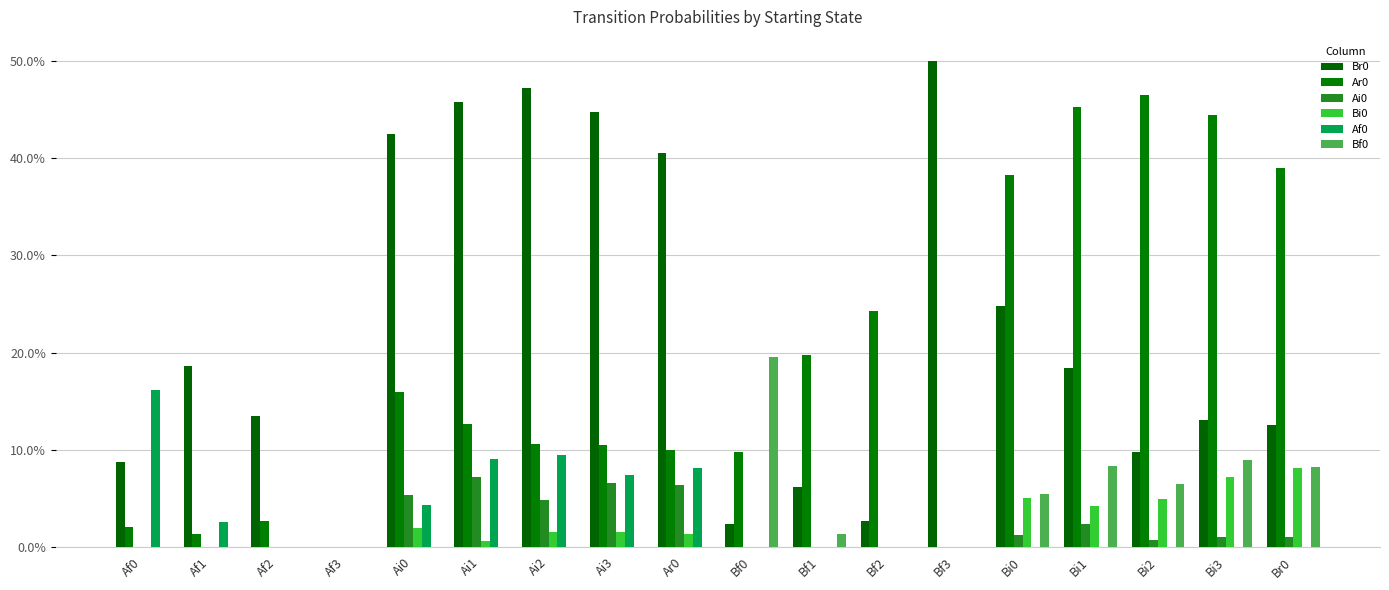

At how many categories does at least one series exceed 0?

17